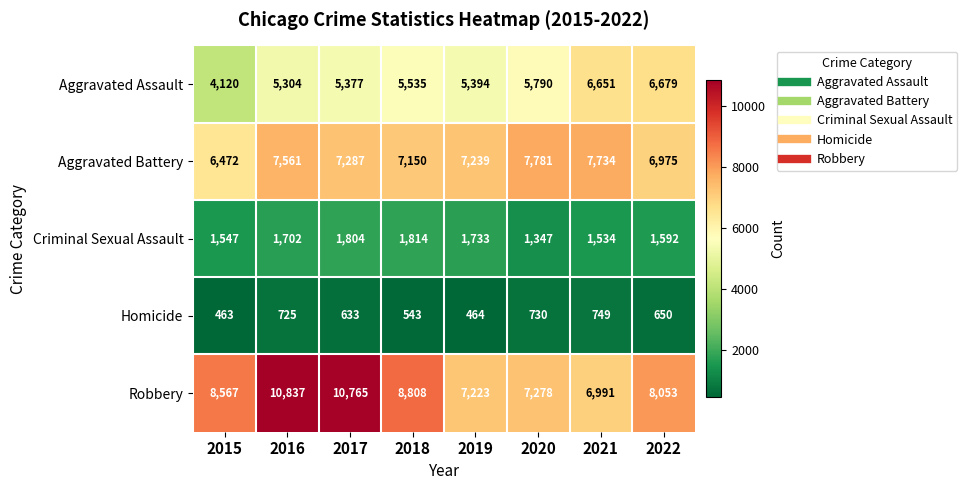

At 2015, list the series in order from smallest to largest.

Homicide, Criminal Sexual Assault, Aggravated Assault, Aggravated Battery, Robbery